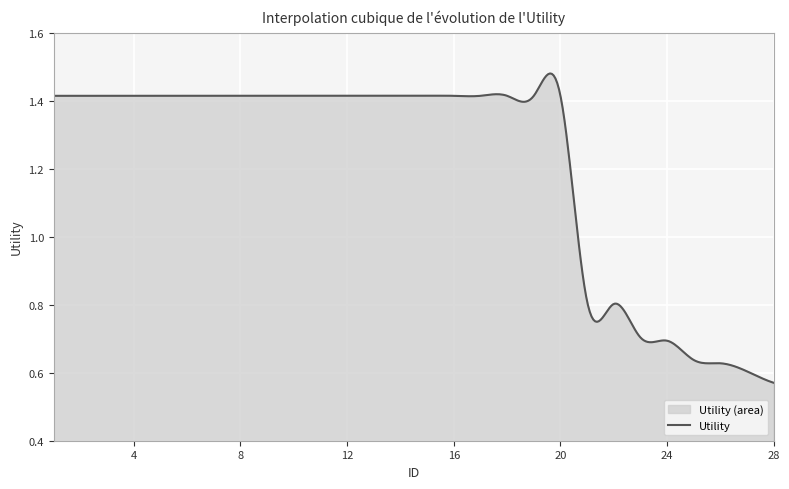

Reading left to right, list all the values displayed in this chart.

1=1.4	2=1.4	3=1.4	4=1.4	5=1.4	6=1.4	7=1.4	8=1.4	9=1.4	10=1.4	11=1.4	12=1.4	13=1.4	14=1.4	15=1.4	16=1.4	17=1.4	18=1.4	19=1.4	20=1.4	21=0.8	22=0.8	23=0.7	24=0.7	25=0.6	26=0.6	27=0.6	28=0.6